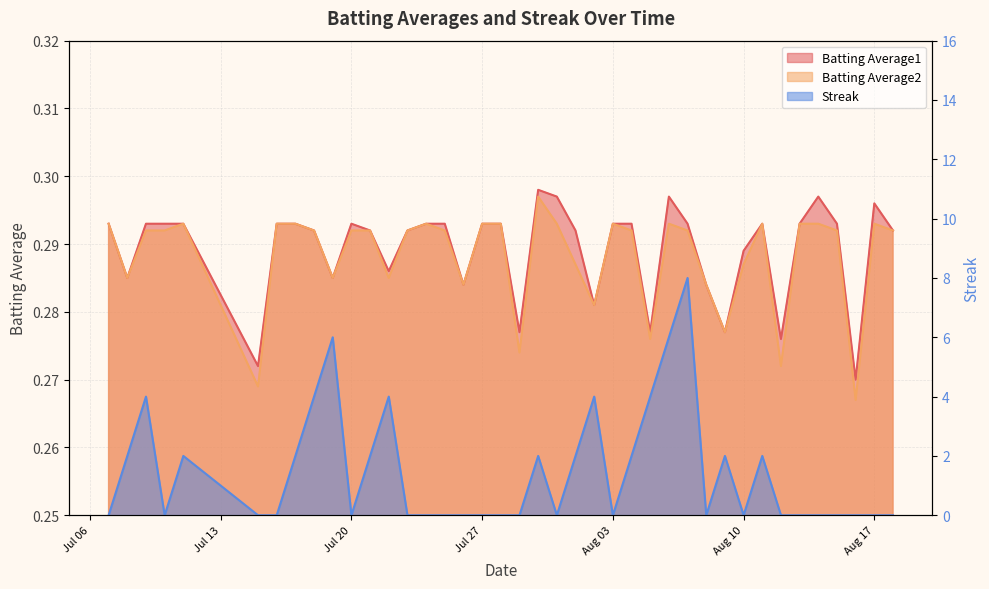

Where is the first local maximum for Batting Average2?

2010-07-11